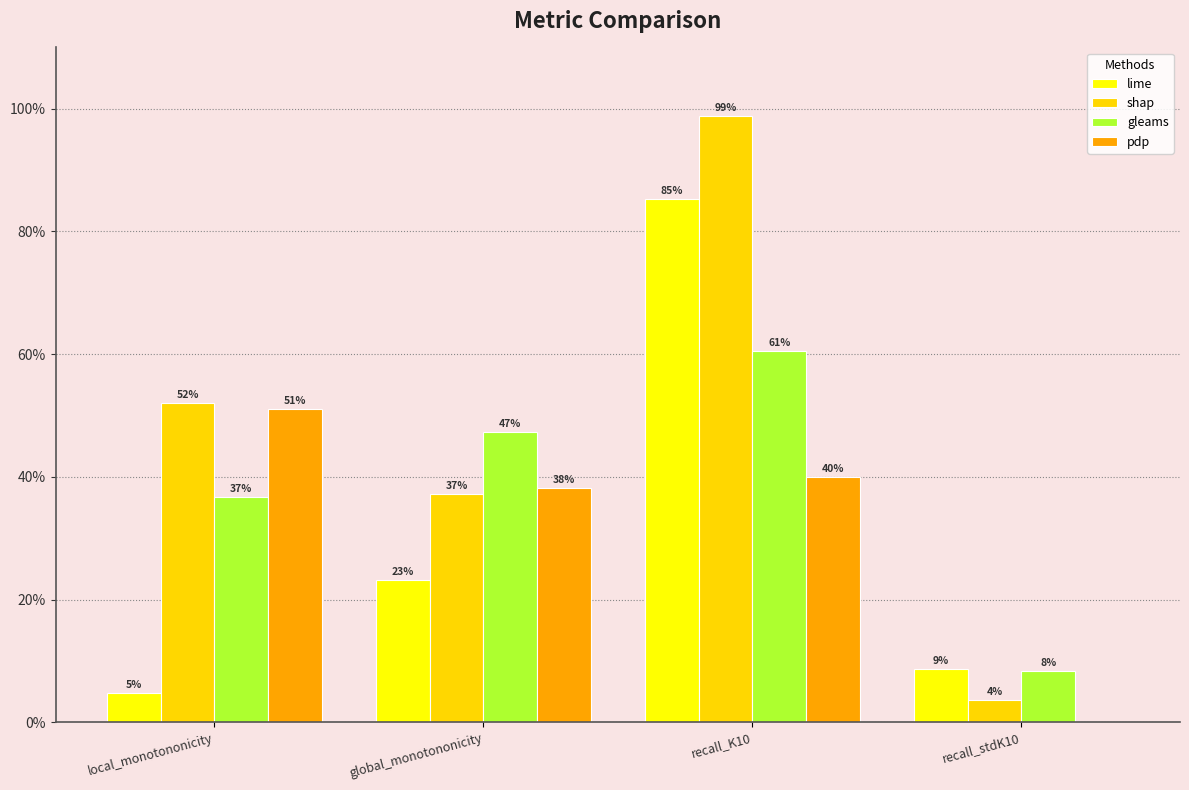

What are all the series names shown in the legend?

lime, shap, gleams, pdp